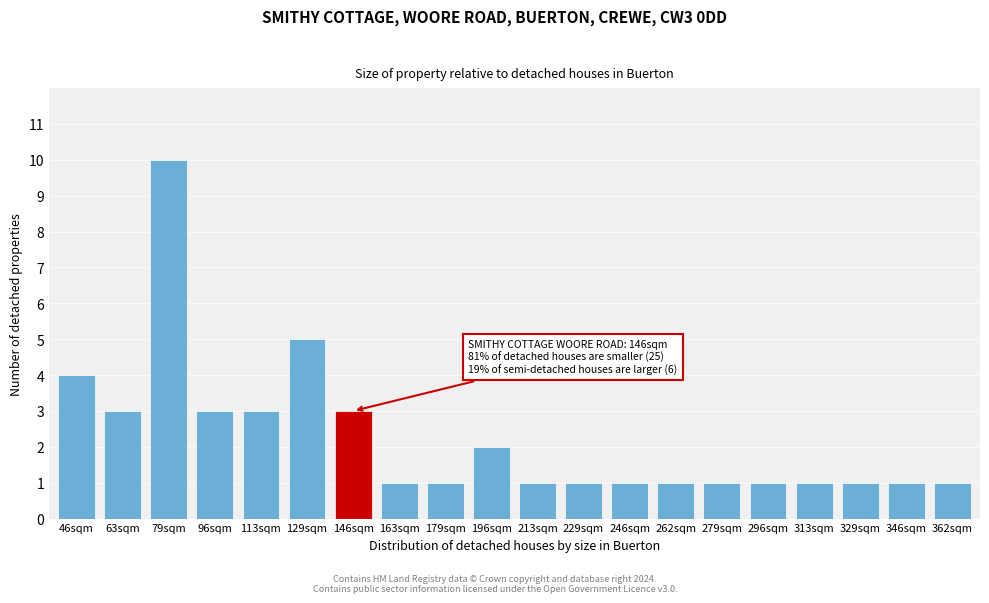

Reading left to right, extract all data points from this chart.

46sqm=4	63sqm=3	79sqm=10	96sqm=3	113sqm=3	129sqm=5	146sqm=3	163sqm=1	179sqm=1	196sqm=2	213sqm=1	229sqm=1	246sqm=1	262sqm=1	279sqm=1	296sqm=1	313sqm=1	329sqm=1	346sqm=1	362sqm=1